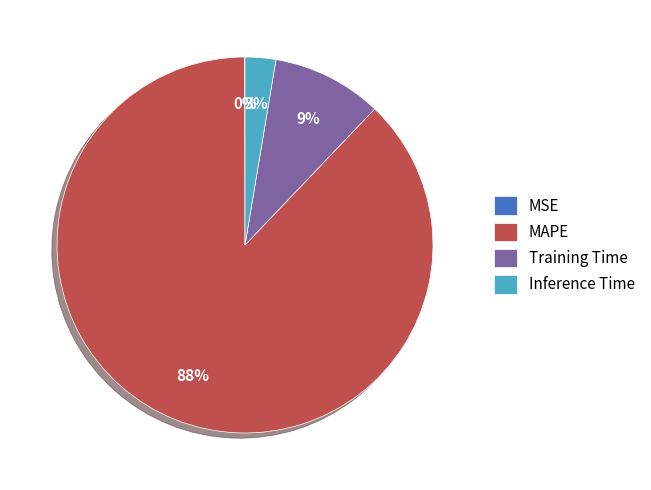

Does MAPE represent more than half of the total?

Yes